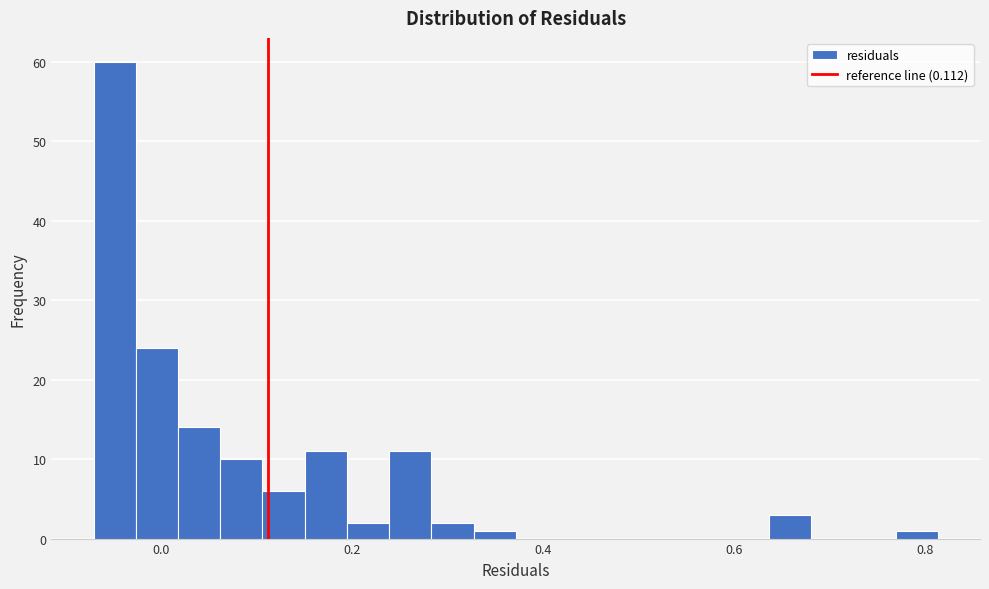

Around what value on the x-axis is the tallest bar? Give the approximate position of its centre, as read against the axis.

-0.04